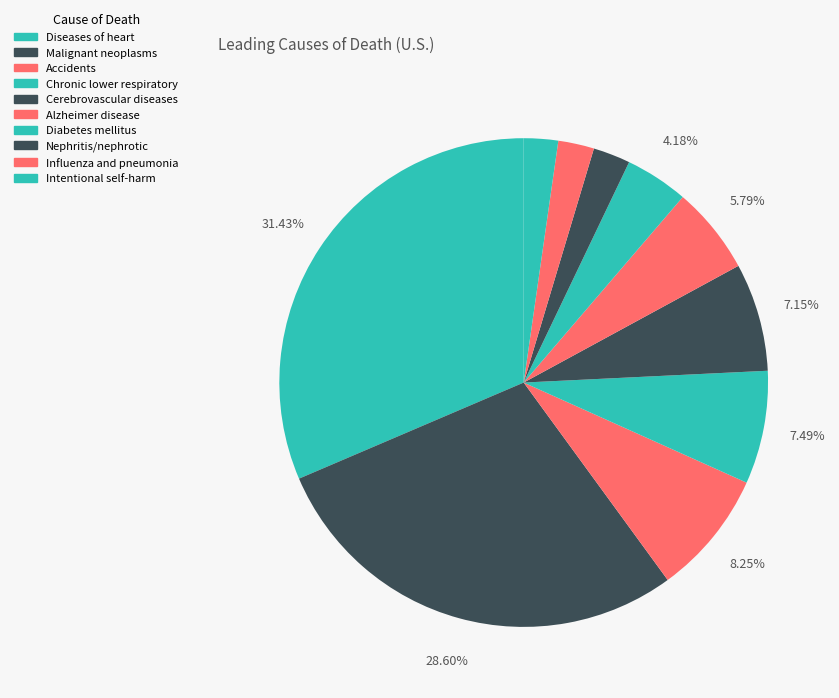

Count the number of slices in the pie.

10